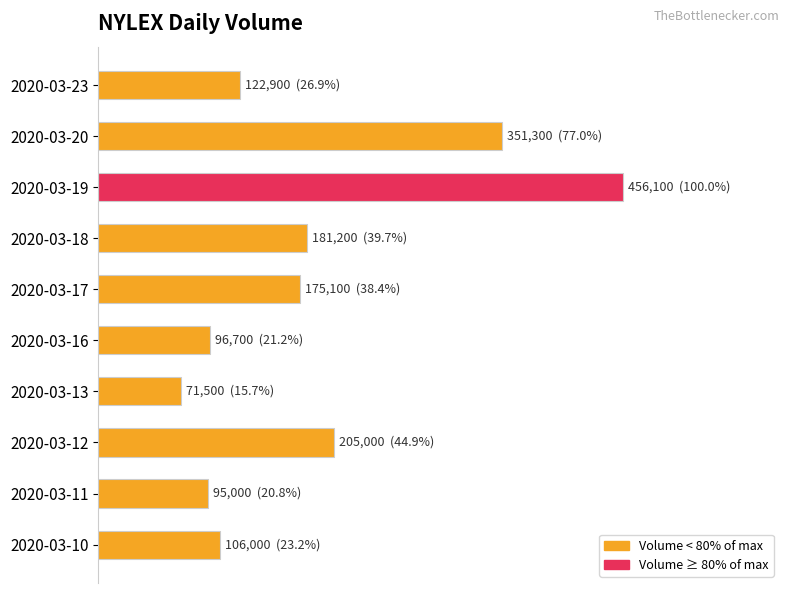

Are the bars horizontal?

Yes